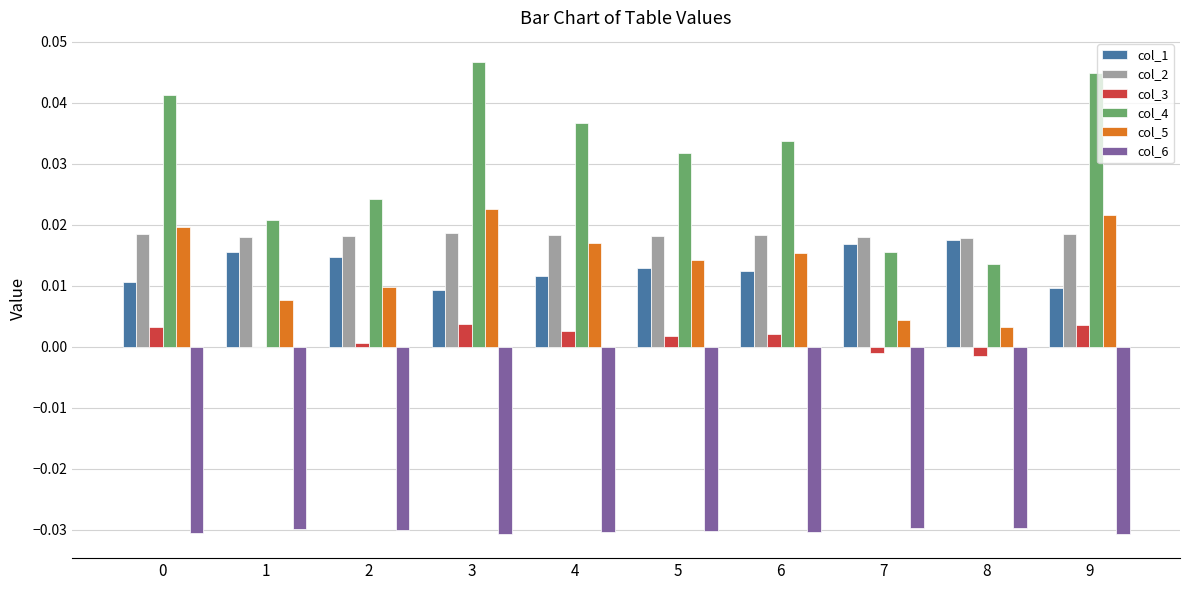

Which label corresponds to the largest value in the chart?

3